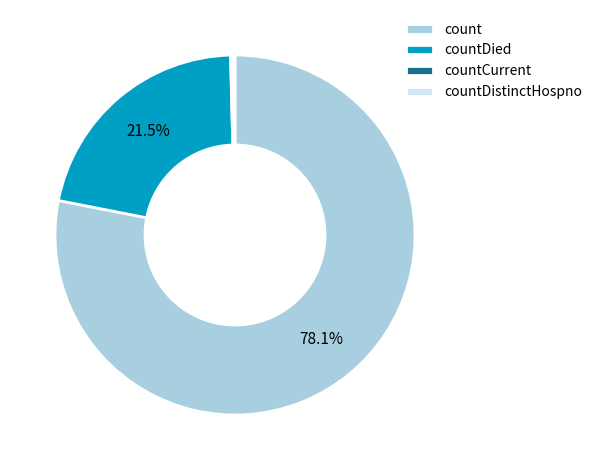

Which slice is the largest?

count